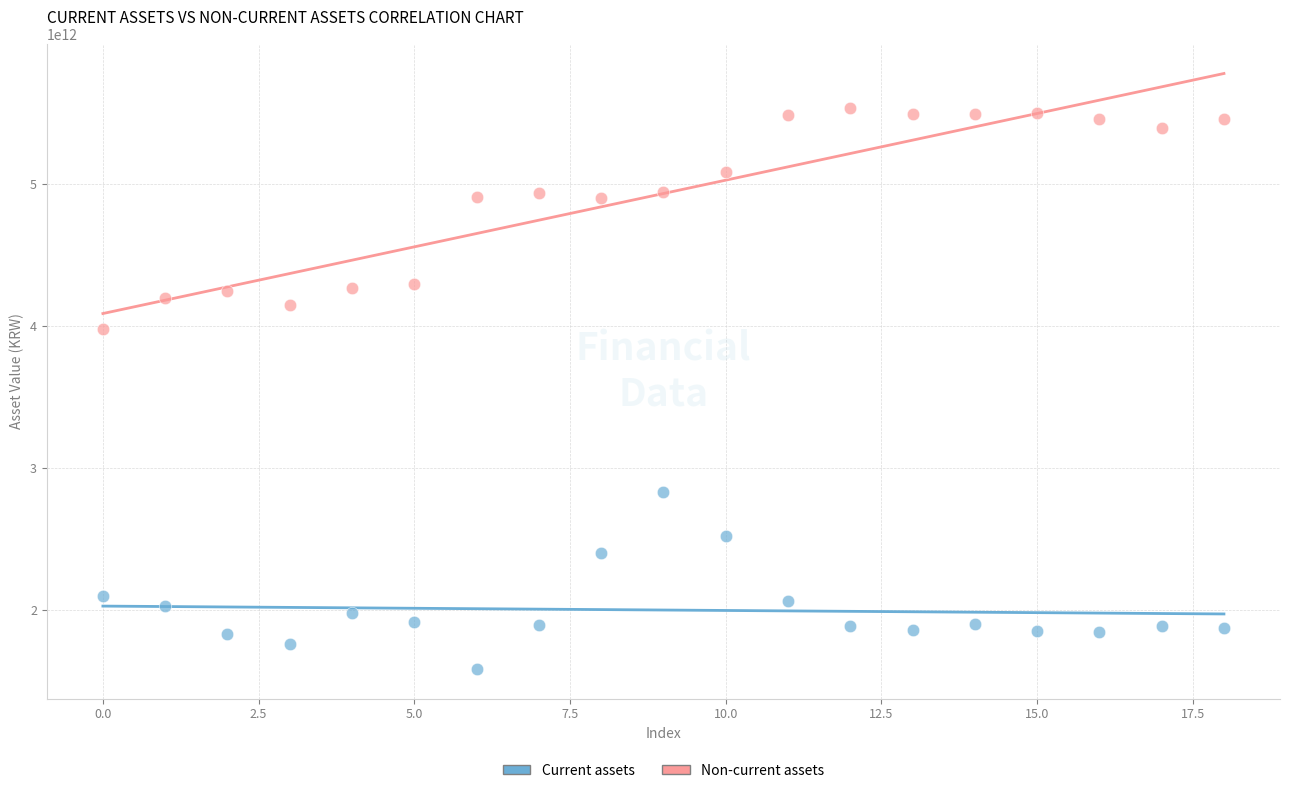

Across all series, what Y value is closest to 3560248605500?

3979397637000